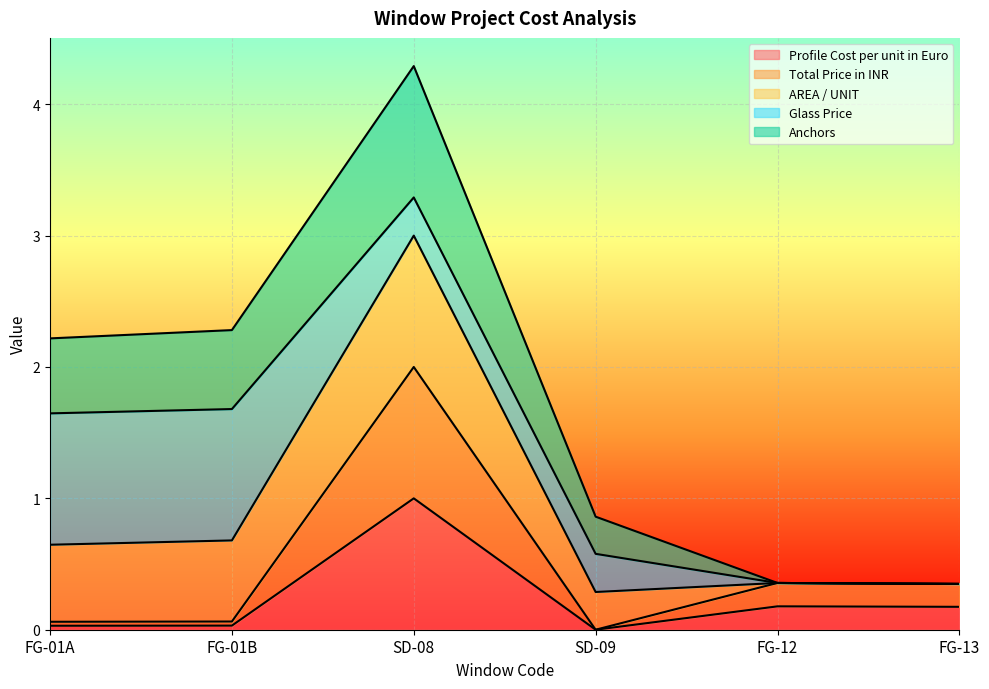

What is the maximum value shown in the chart?

4.3